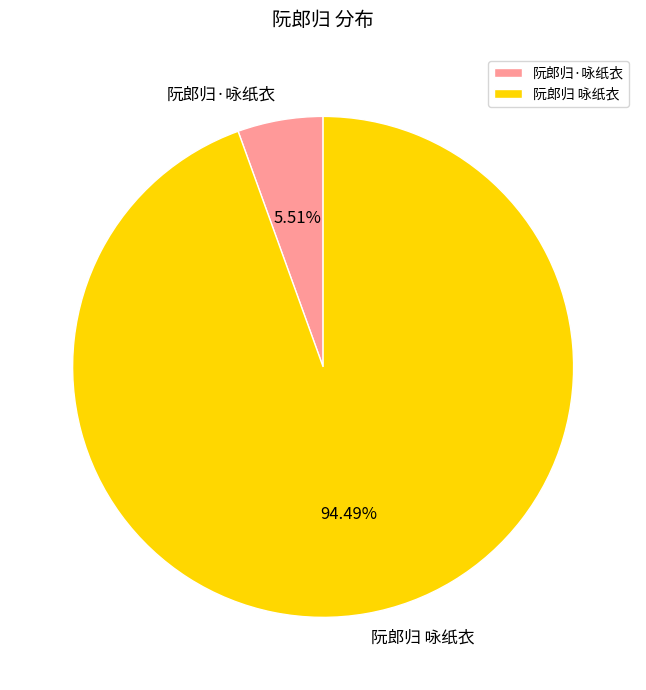

Count the number of slices in the pie.

2